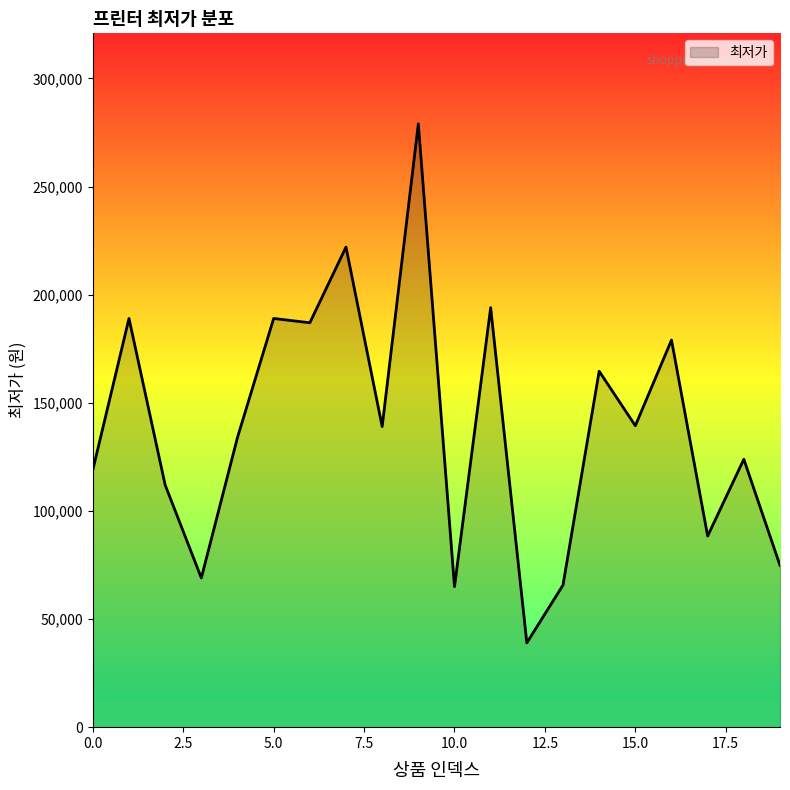

What is the greatest value displayed?

279000